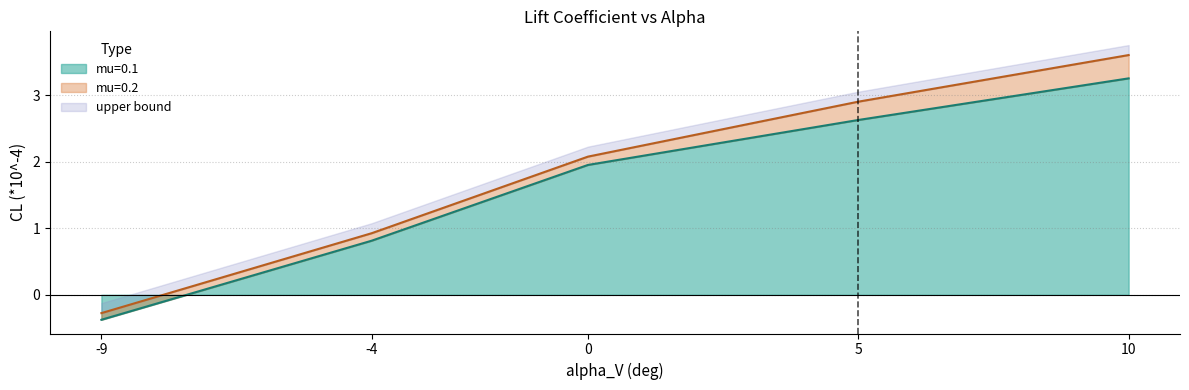

True or false: mu=0.2 and mu=0.1 intersect in this chart.

False